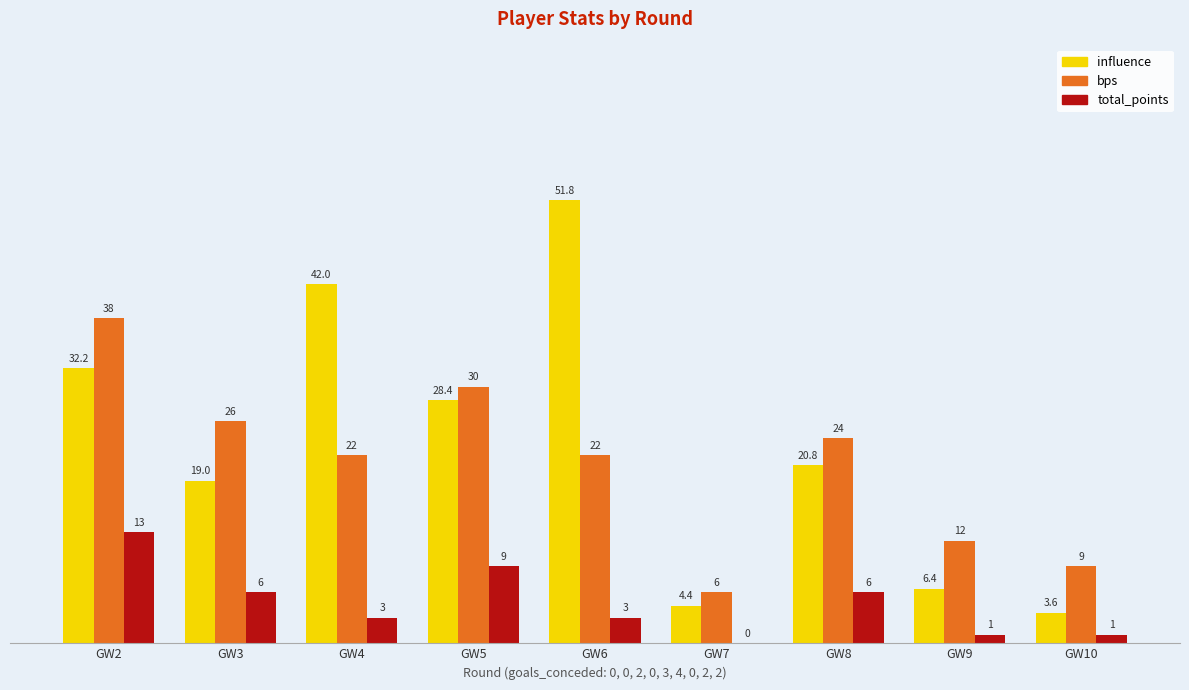

How many data points in influence are above 20?

5